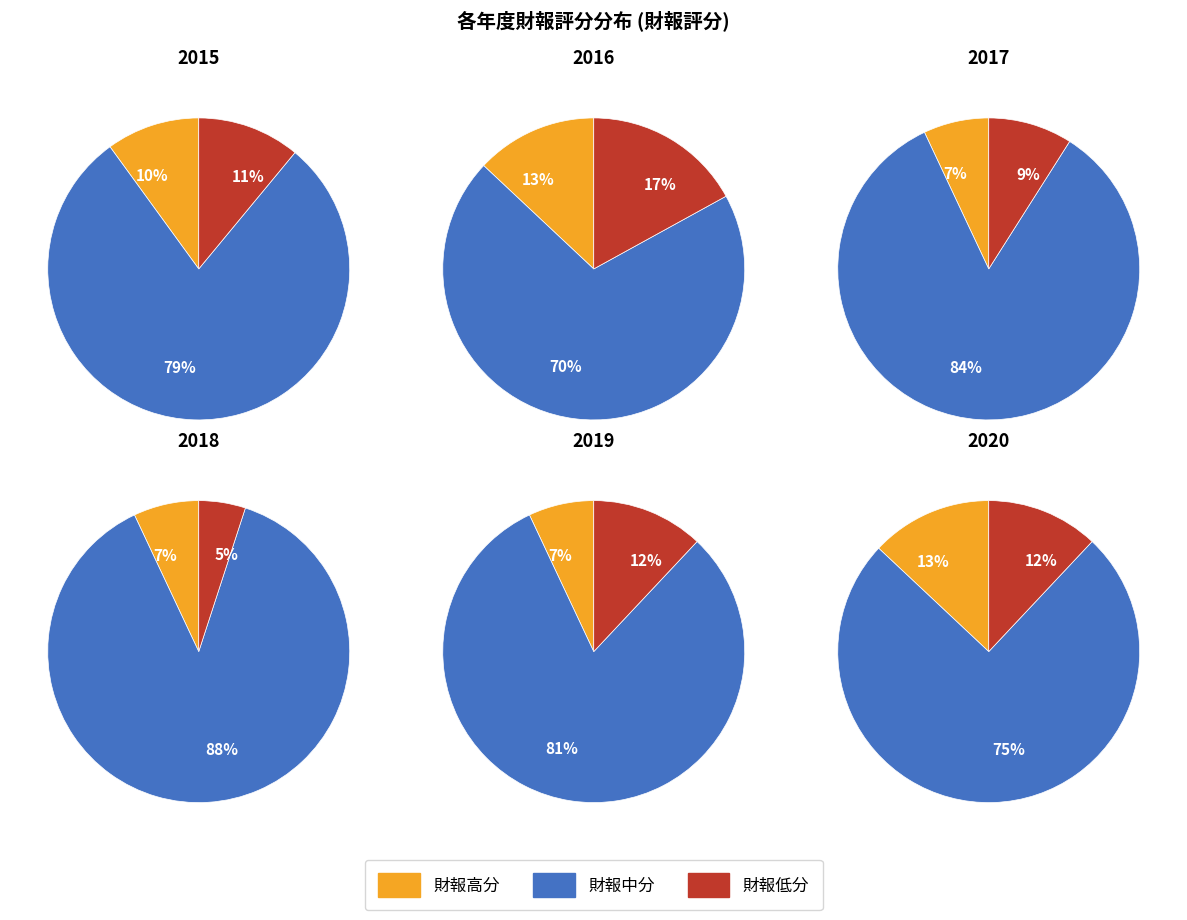

Is it true that 2018 is 16% of the pie?

True